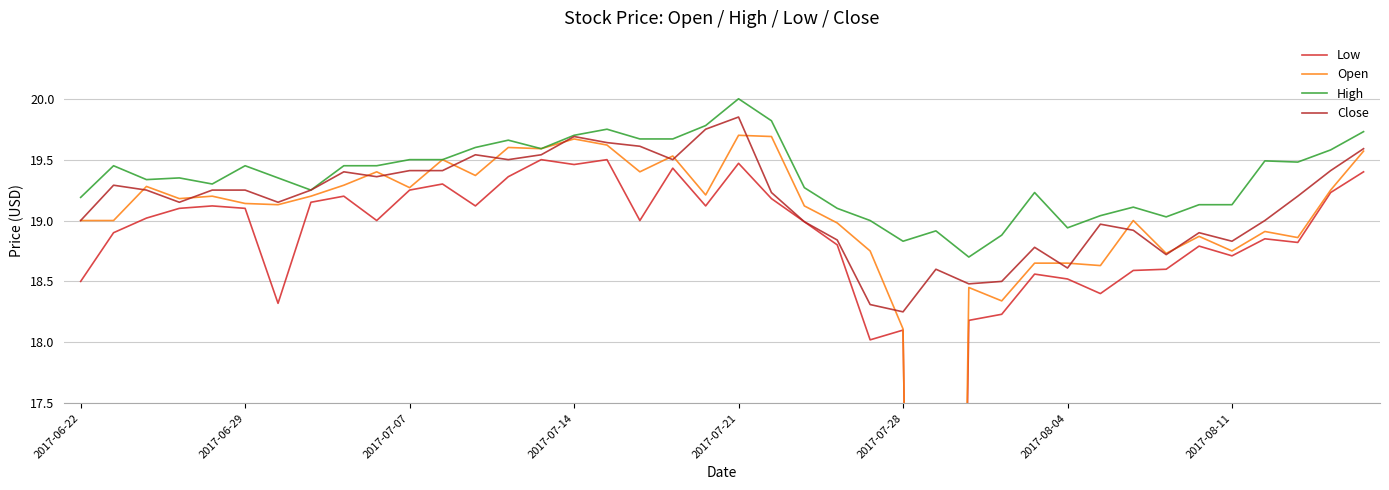

What is the sum of all High values?

774.4